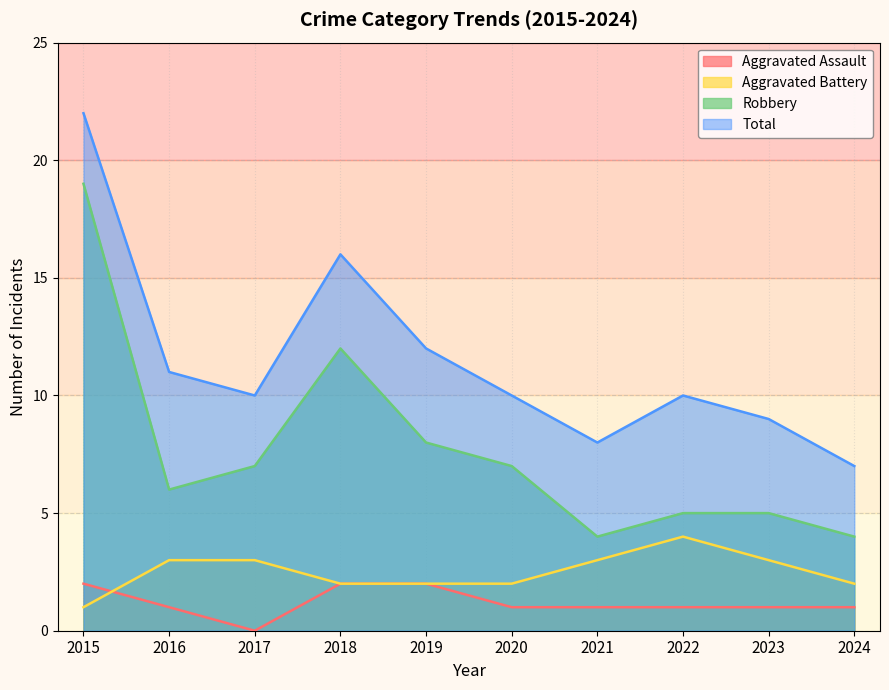

True or false: Total has a value of 3 at 2020.

False